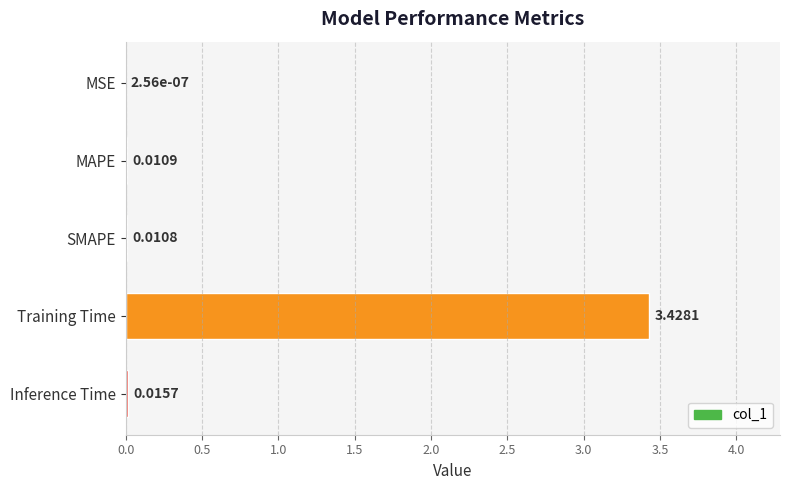

At which category does the chart reach its peak across all series?

Training Time